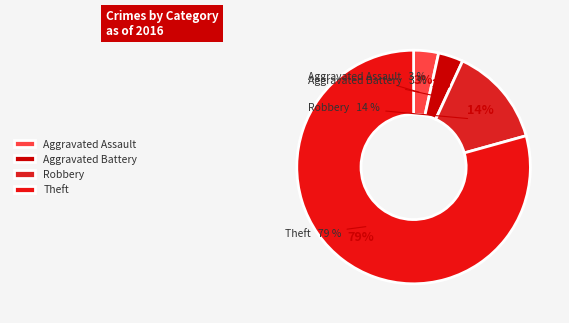

Which category accounts for the majority?

Theft